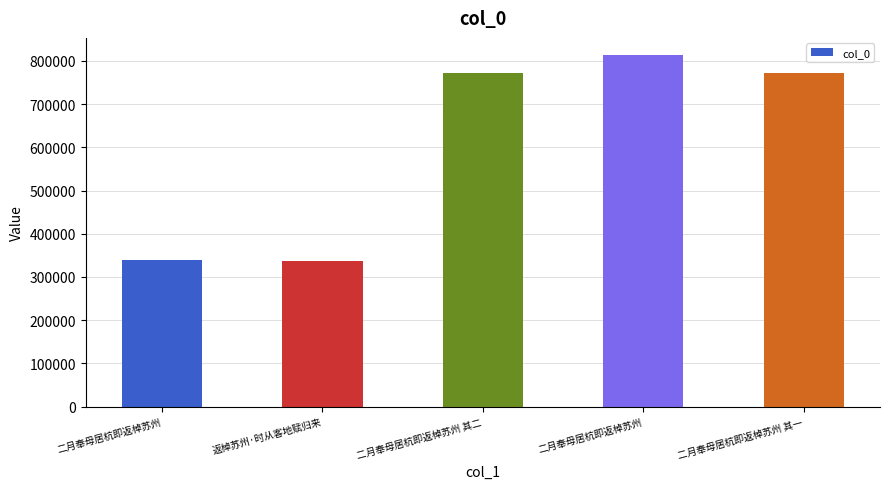

True or false: the data shows 208133 at 二月奉母居杭即返棹苏州.

False